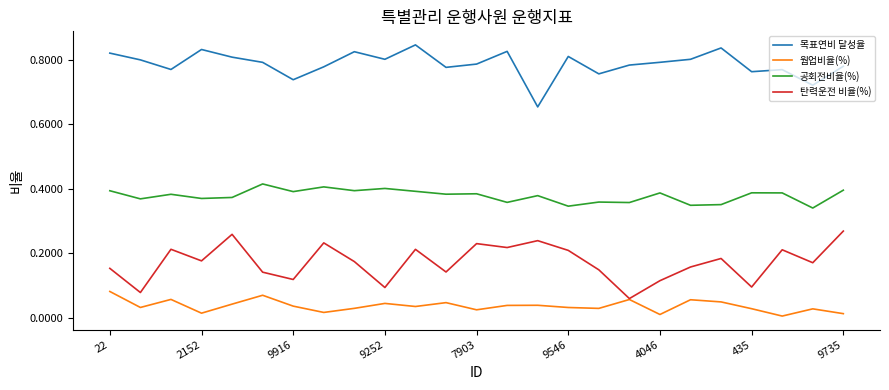

True or false: 웜업비율(%) and 목표연비 달성율 cross at least once.

False